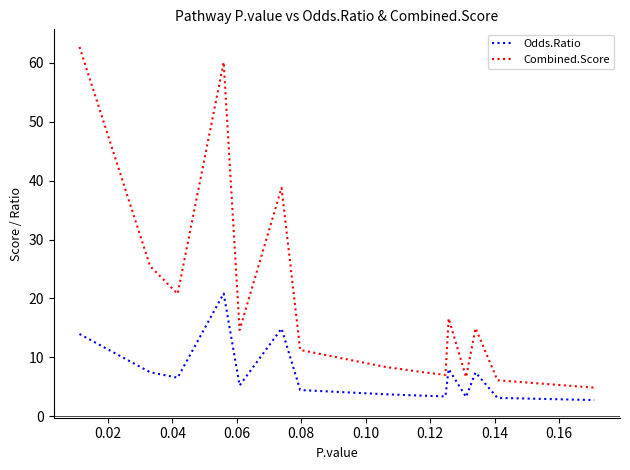

What is the minimum value for Combined.Score?

4.9